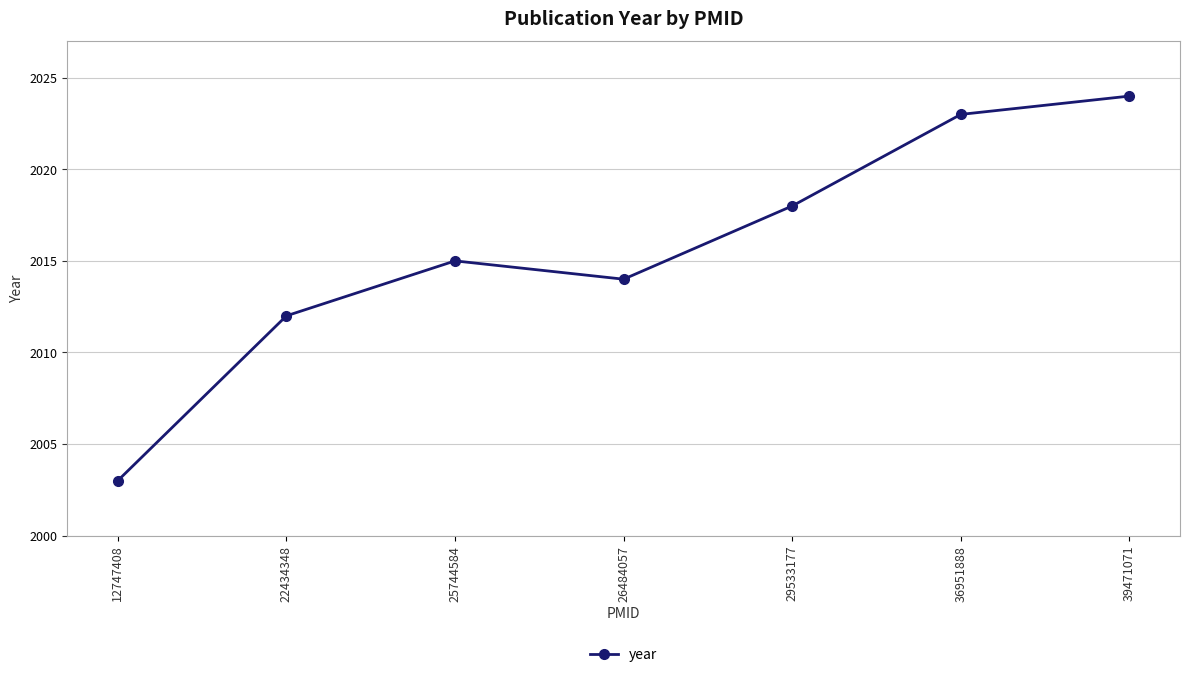

What is the difference between the maximum and minimum values?

21